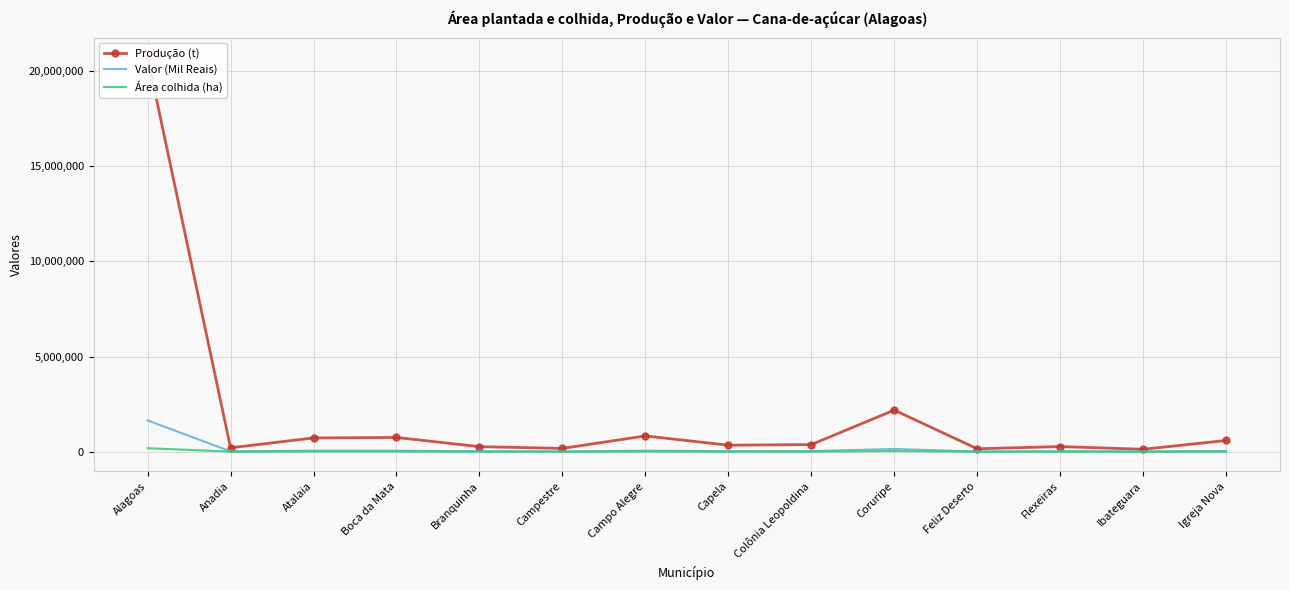

The Valor (Mil Reais) series shows 5252 at Ibateguara. True or false?

False